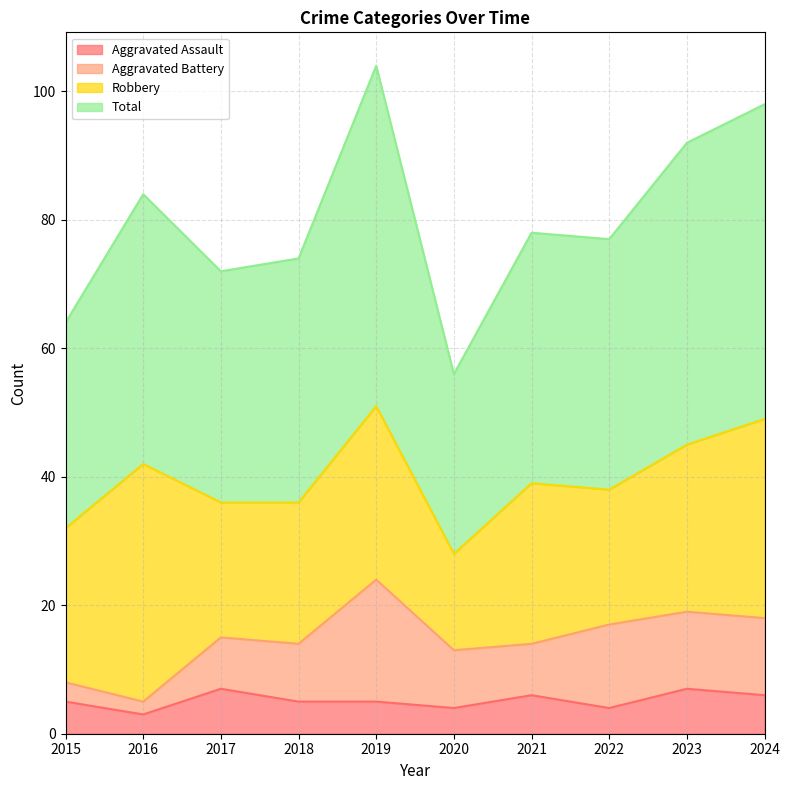

Does the chart have visible grid lines?

Yes